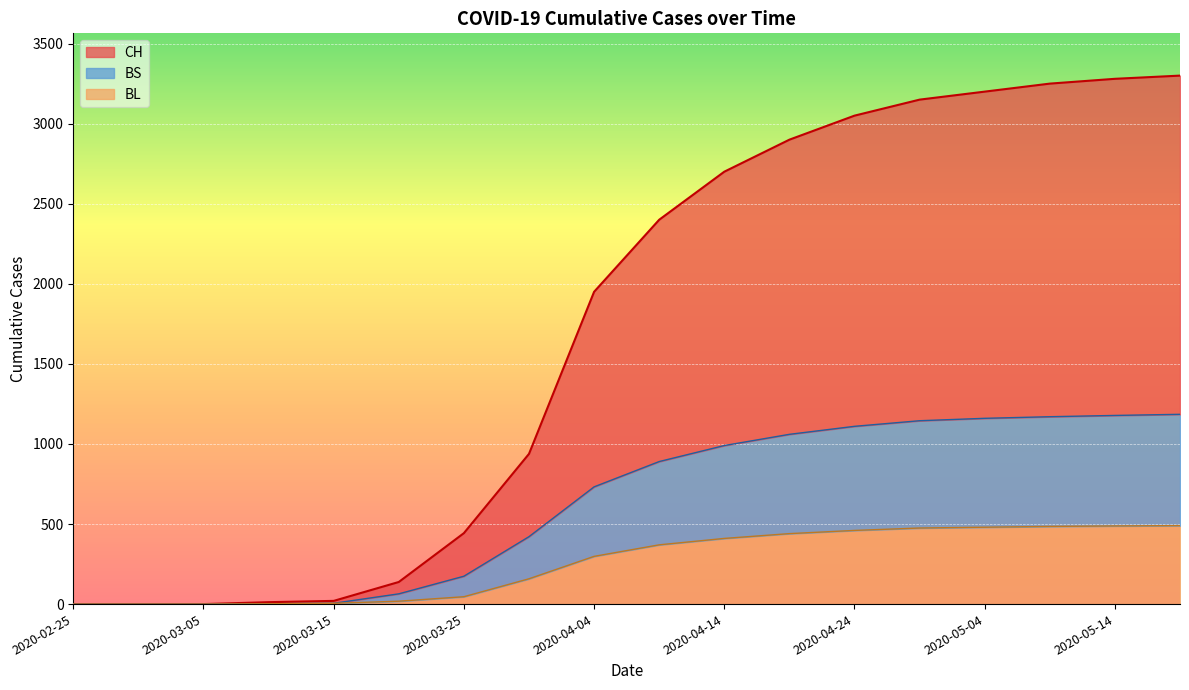

Reading left to right, list all the values displayed in this chart.

CH: 0	0	0	12	20	138	443	938	1950	2400	2700	2900	3050	3150	3200	3250	3280	3300
BS: 0	0	0	2	5	64	174	421	732	890	990	1060	1110	1145	1160	1170	1178	1185
BL: 0	0	0	2	5	18	46	158	298	370	410	440	460	475	480	485	488	490